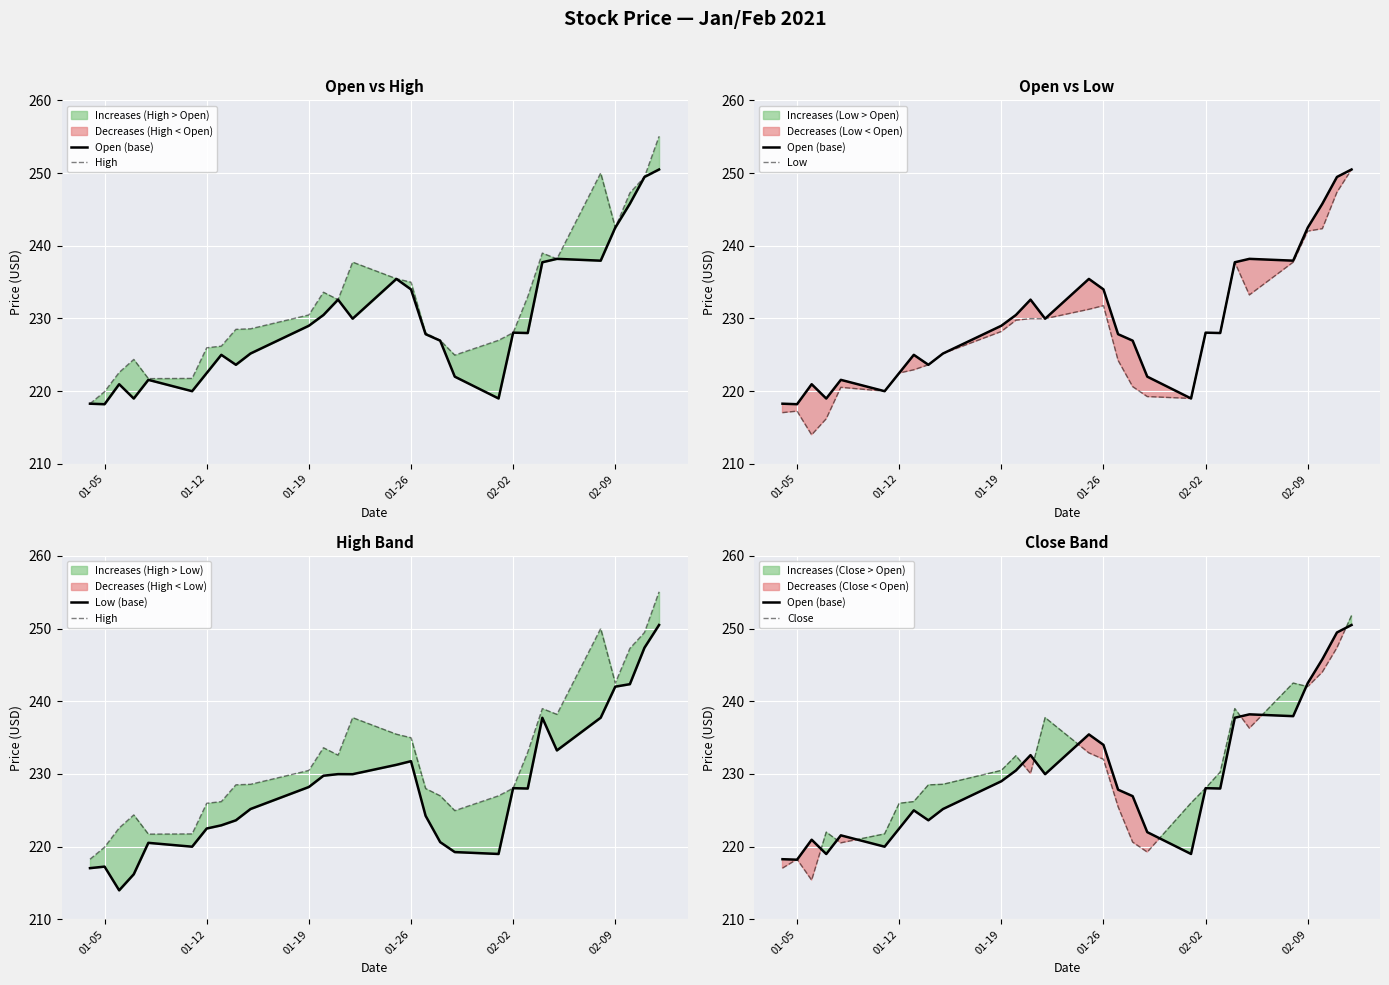

True or false: Low has more than 0 interior local peaks.

True